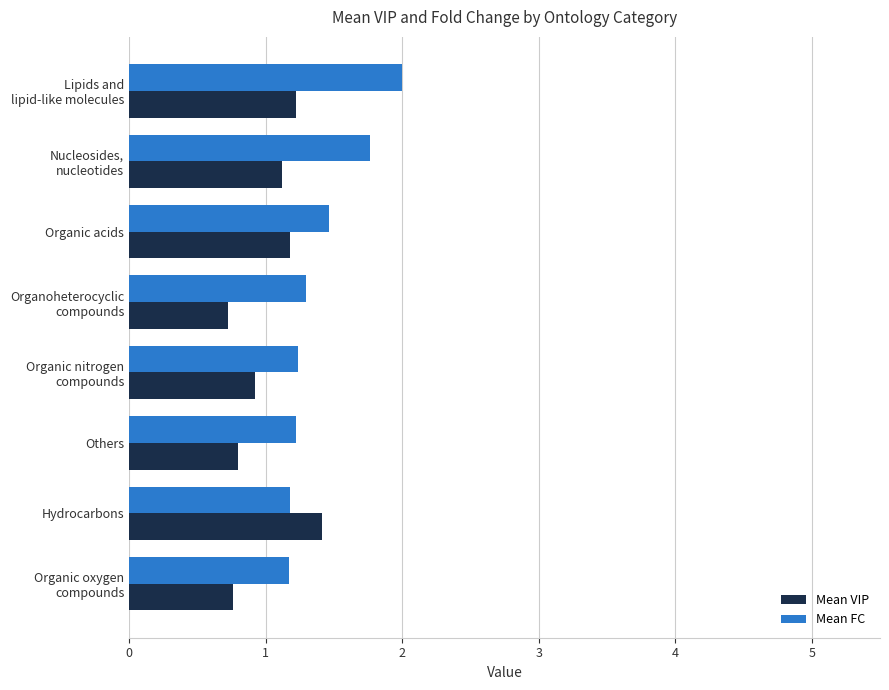

Which series has the largest total across all categories?

Mean FC